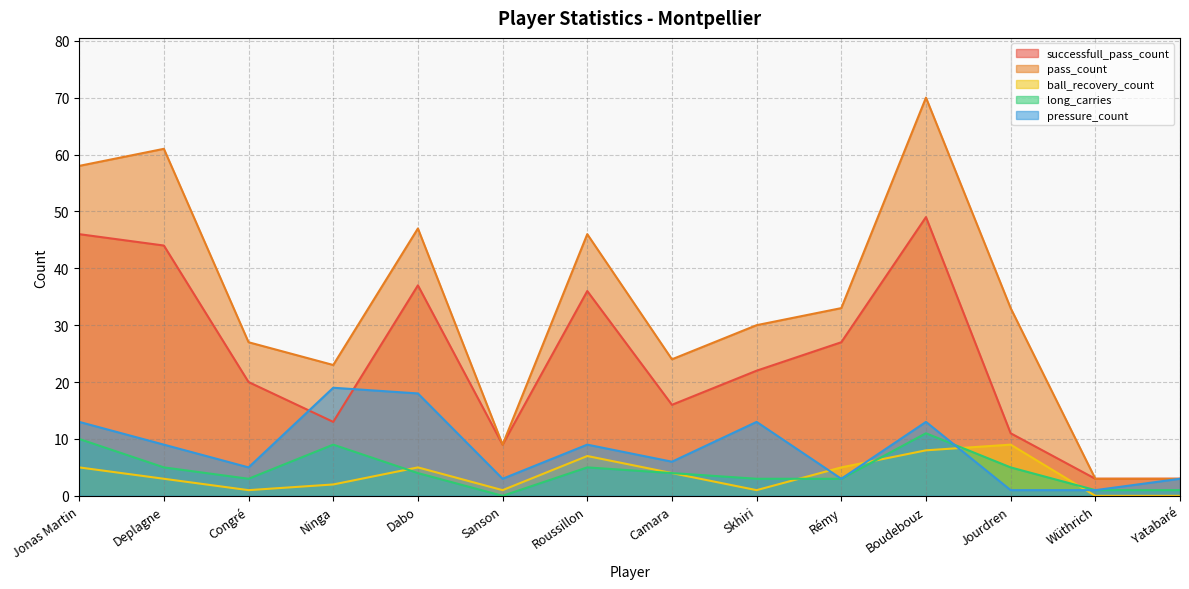

Which category has the lowest value across all series?

Wüthrich